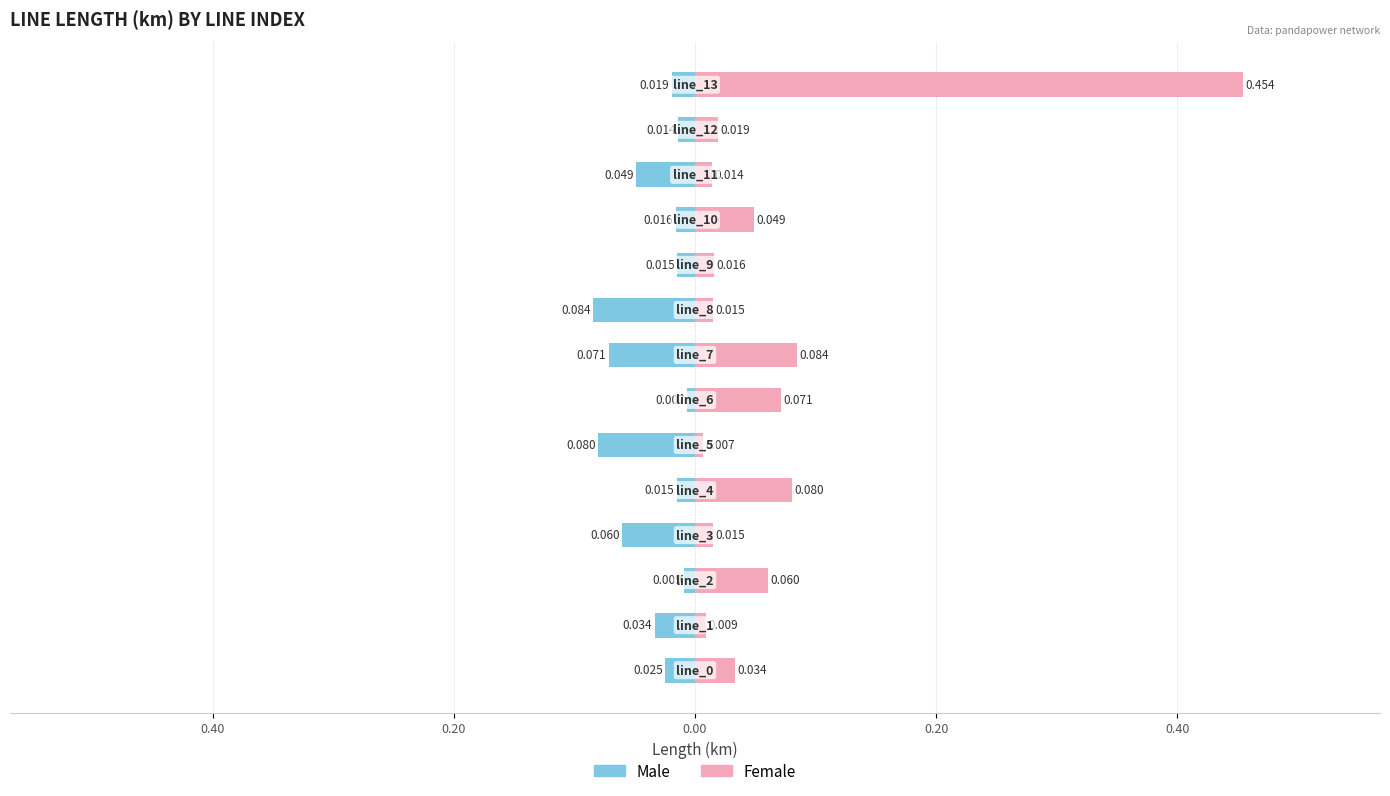

What are all the series names shown in the legend?

Male, Female